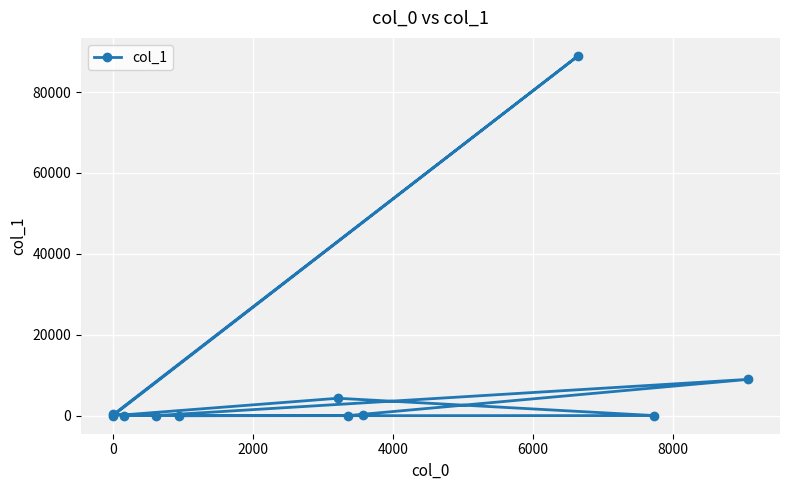

What is the sum of all values?

102866